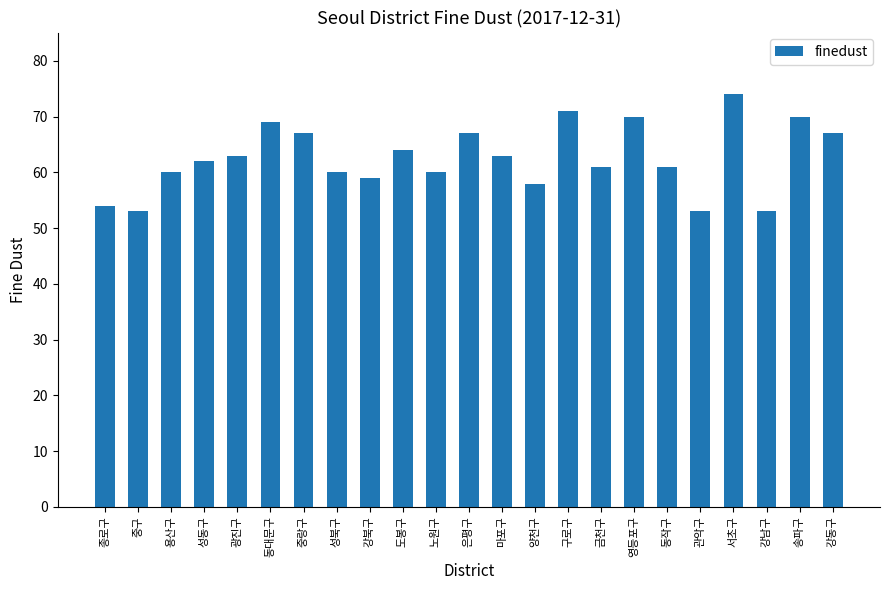

What is the ratio of the value at 노원구 to the value at 성동구?

1.0